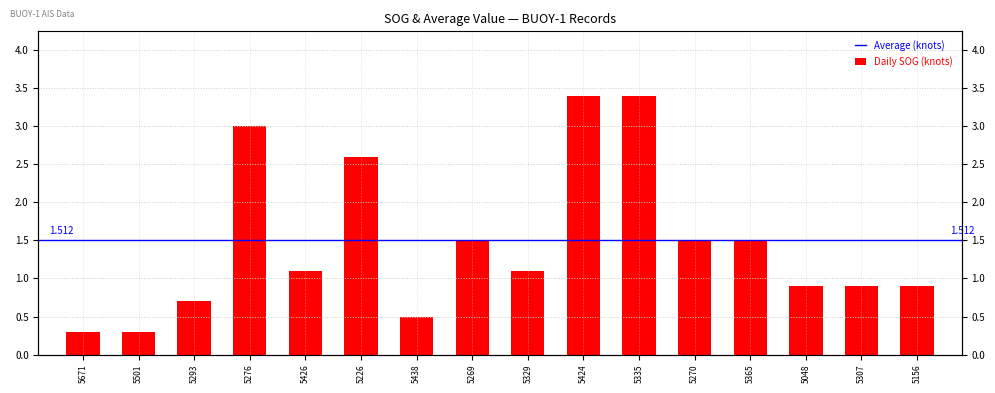

What position from the right is 5226?

11